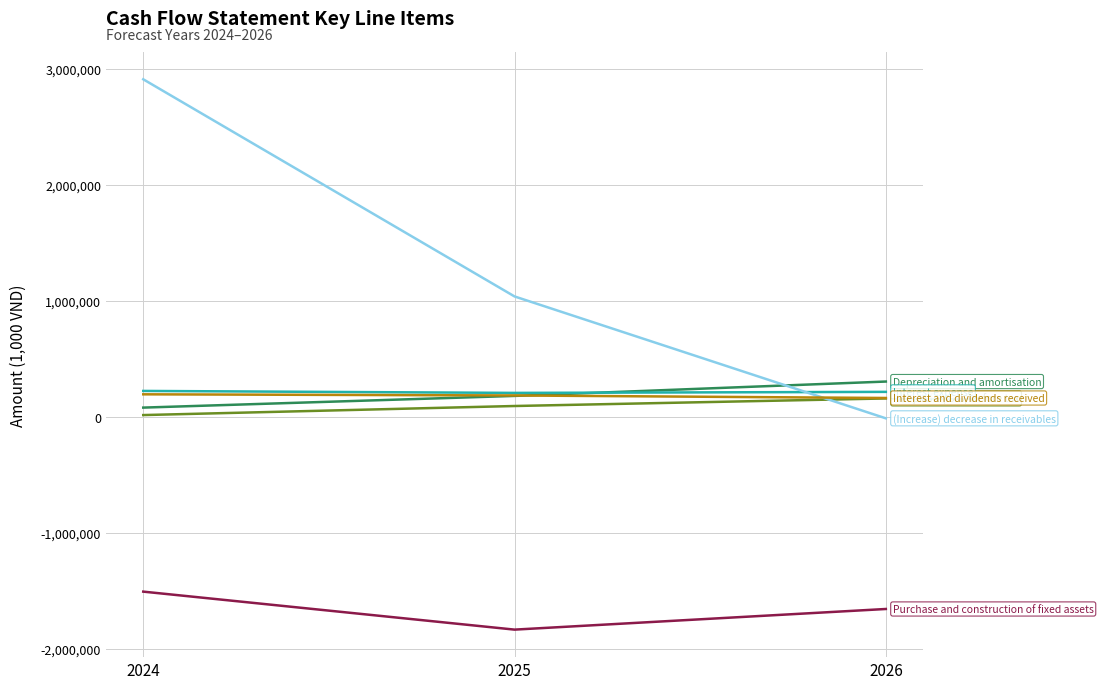

At which category is the sum across all series the highest?

2024